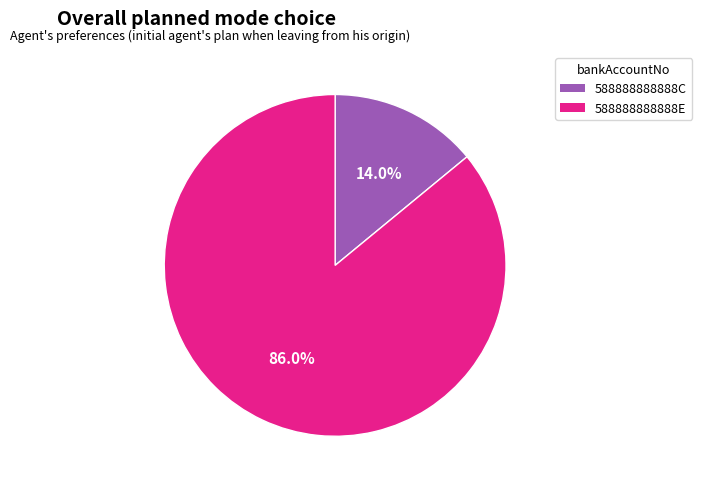

How many segments does this pie chart have?

2